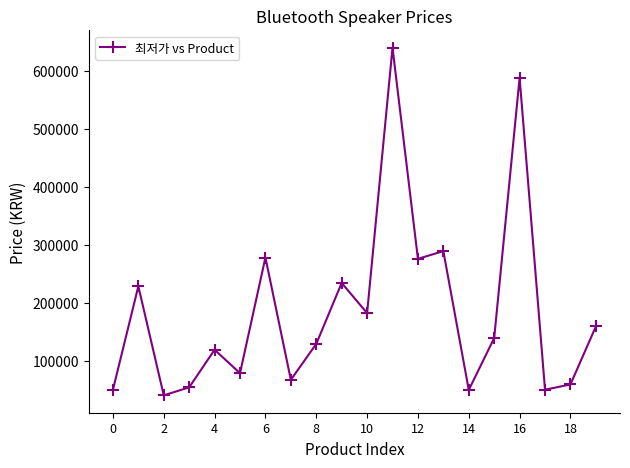

Does the chart display data point markers on the line(s)?

Yes